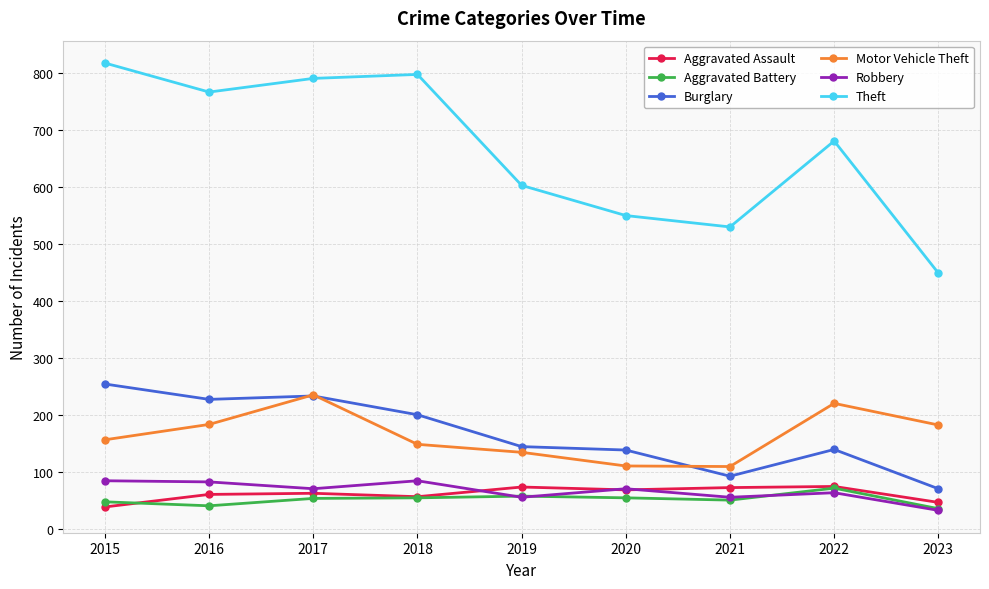

True or false: Aggravated Battery and Burglary cross at least once.

False